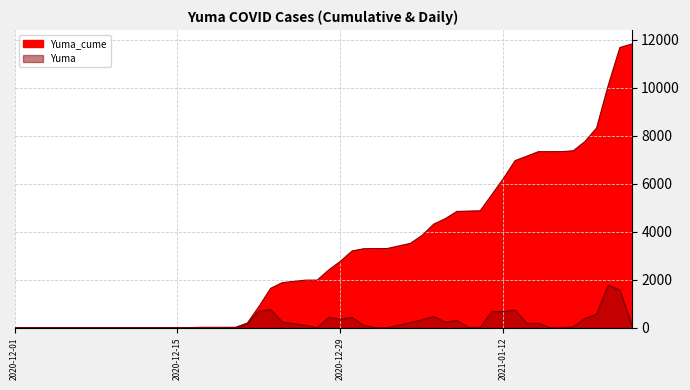

What is the sum of the Yuma_cume values at 2021-01-13 and 2021-01-05?

10813